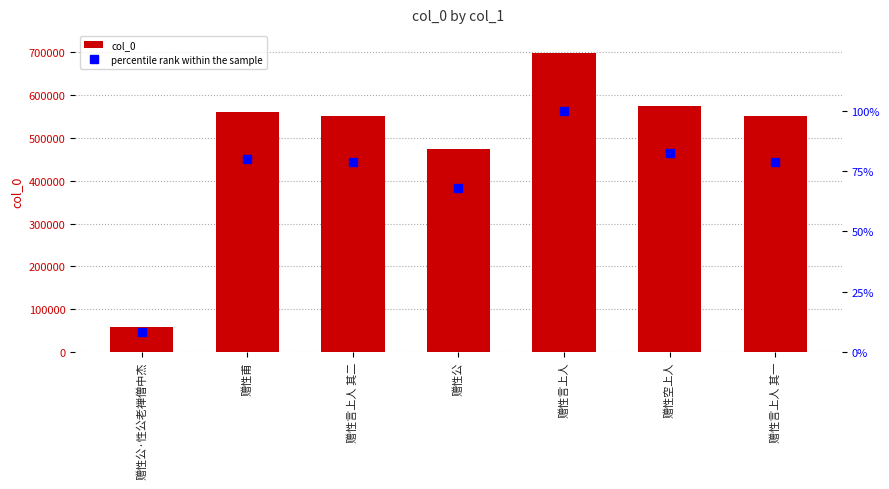

At which label is percentile rank within the sample closest to 54?

赠性公